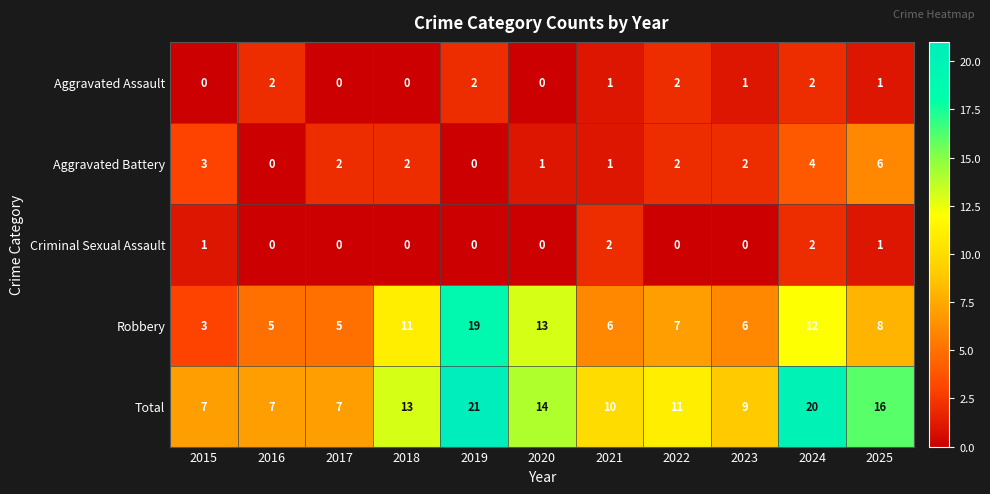

How many positive values does the Aggravated Assault series have?

7